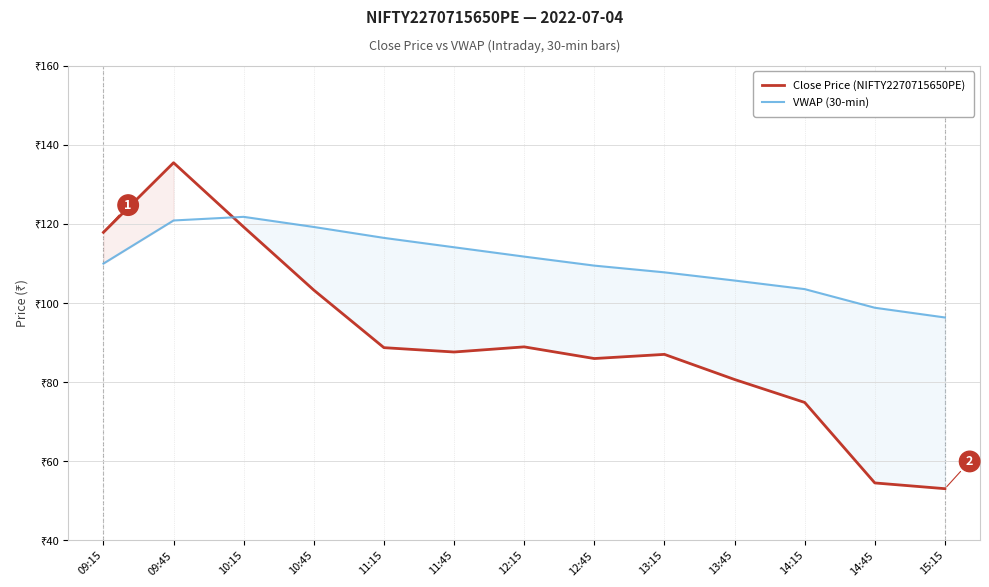

What is the sum of all VWAP (30-min) values?

1436.2